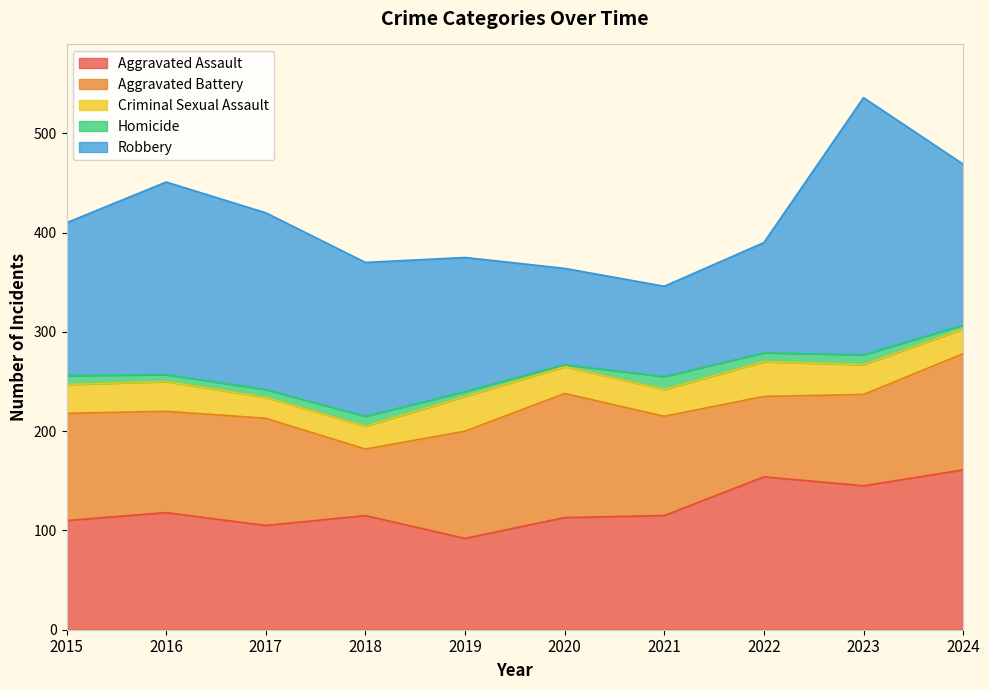

True or false: Homicide and Robbery intersect in this chart.

False